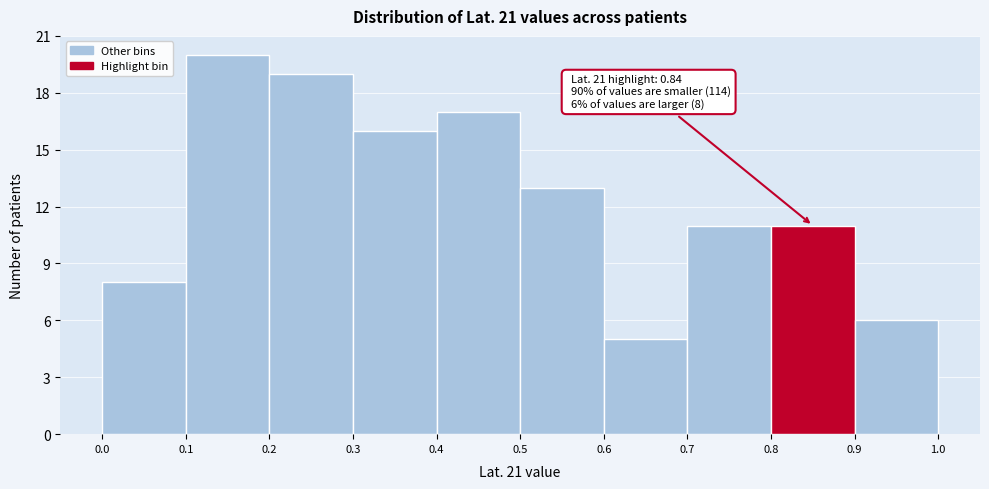

Which range on the x-axis has the tallest bar?

0.1 to 0.2